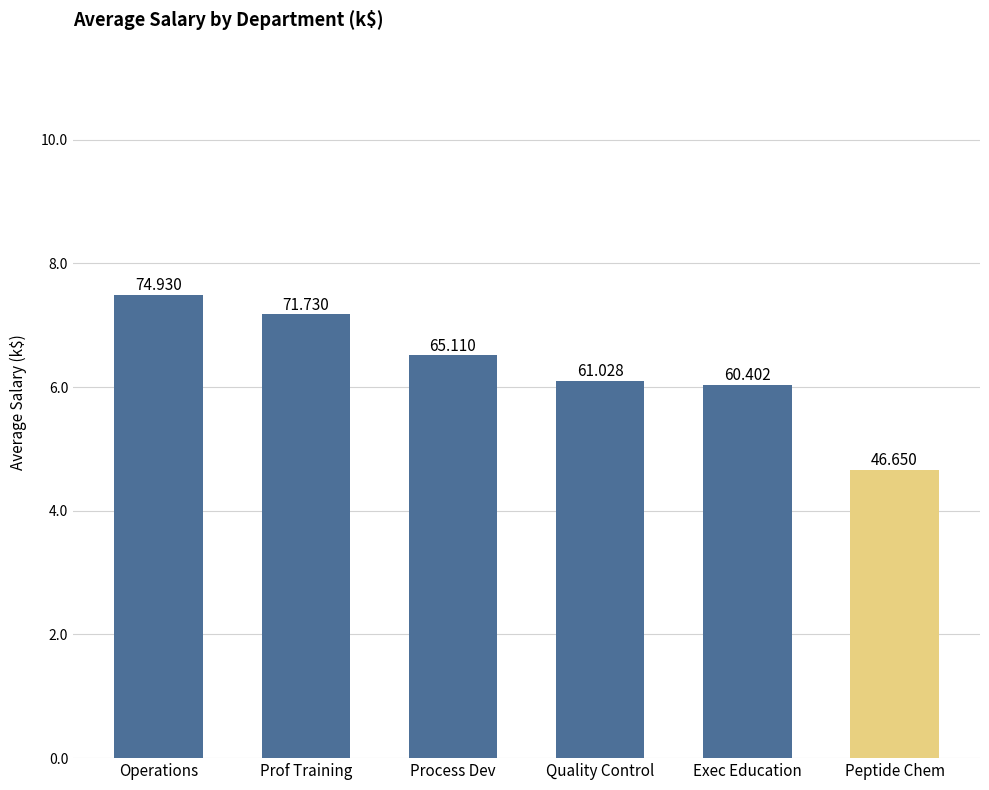

Are the bars horizontal?

No